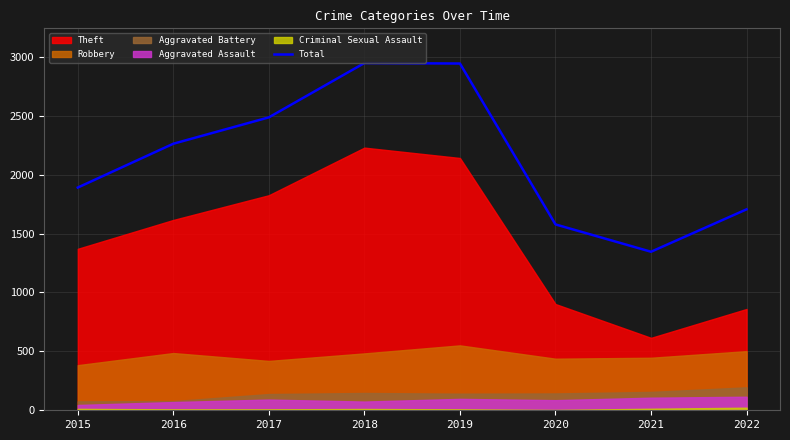

Count the number of categories in the chart.

8